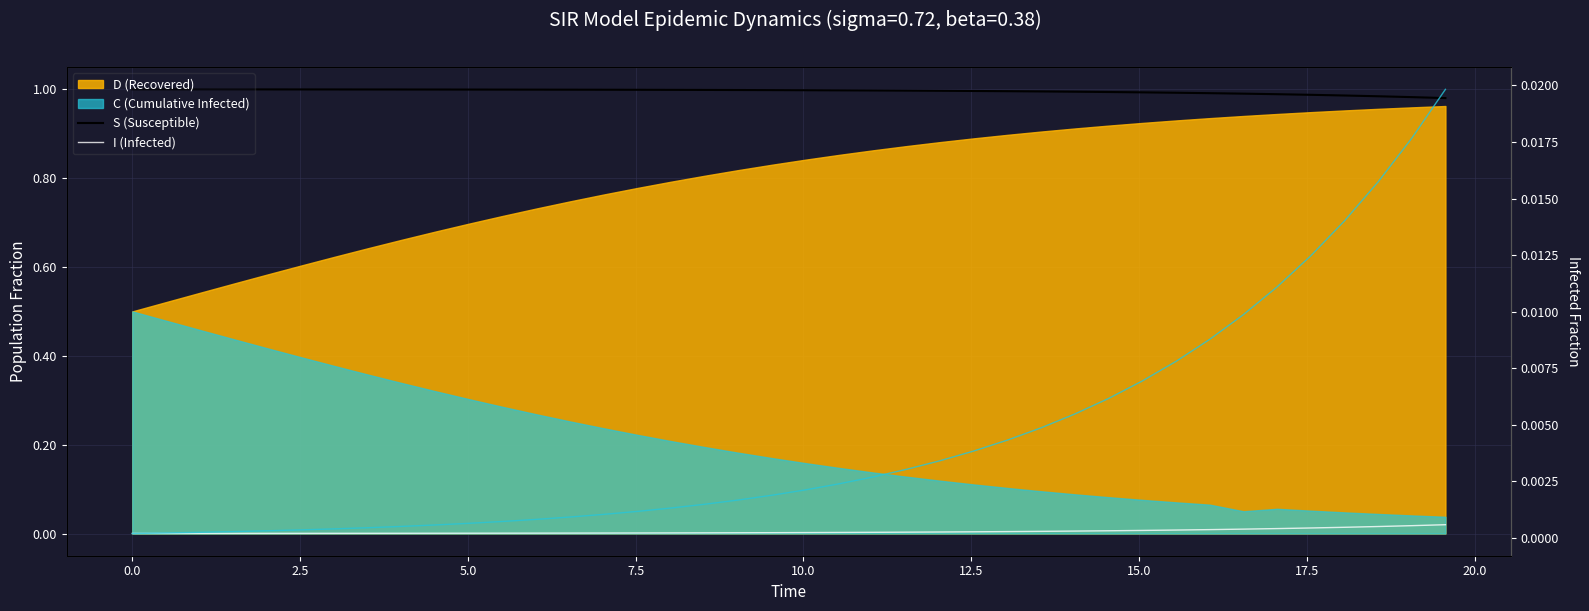

Is it true that S (Susceptible) equals 1.0 at 5.0?

True